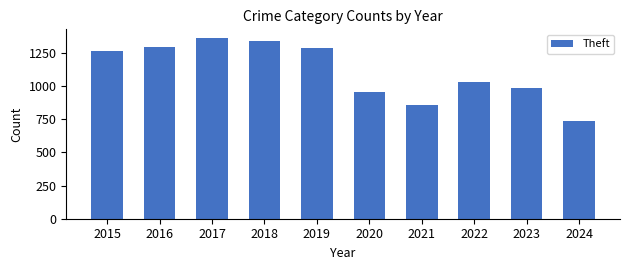

What is the difference between the maximum and minimum values?

619